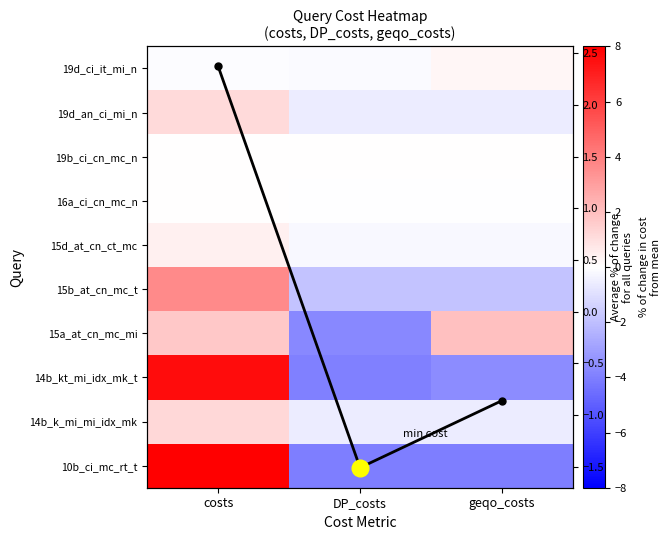

How many values in 19d_ci_it_mi_n are below zero?

2